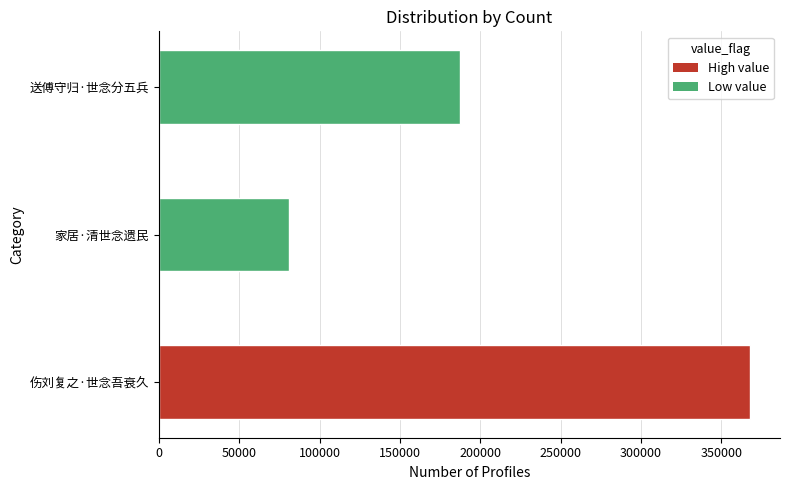

Are the bars horizontal?

Yes